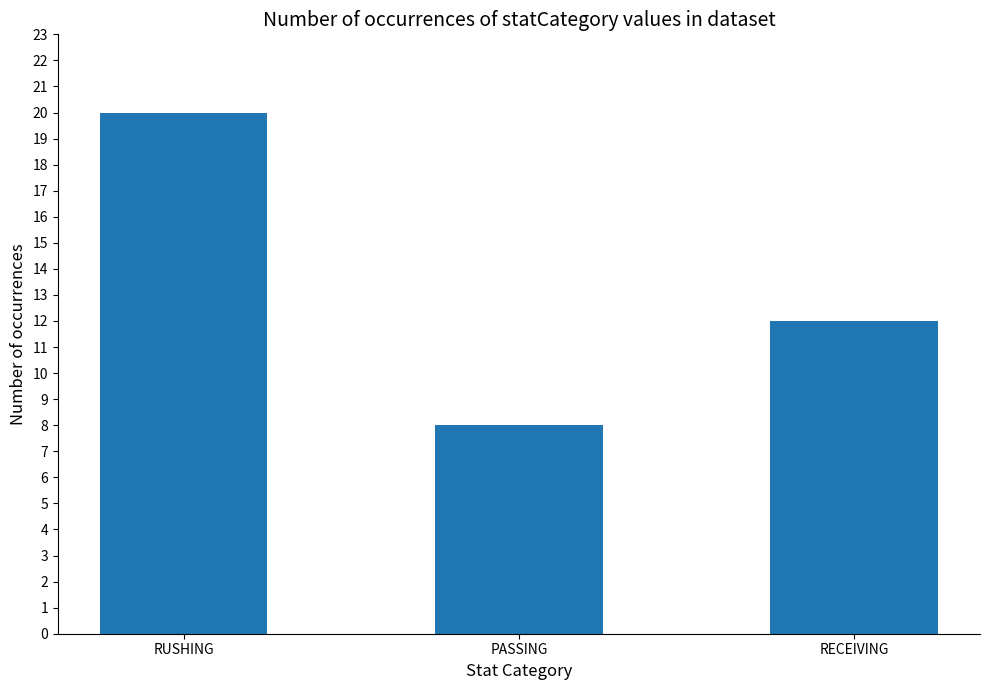

Approximately how many times larger is the value at PASSING compared to RECEIVING?

0.7